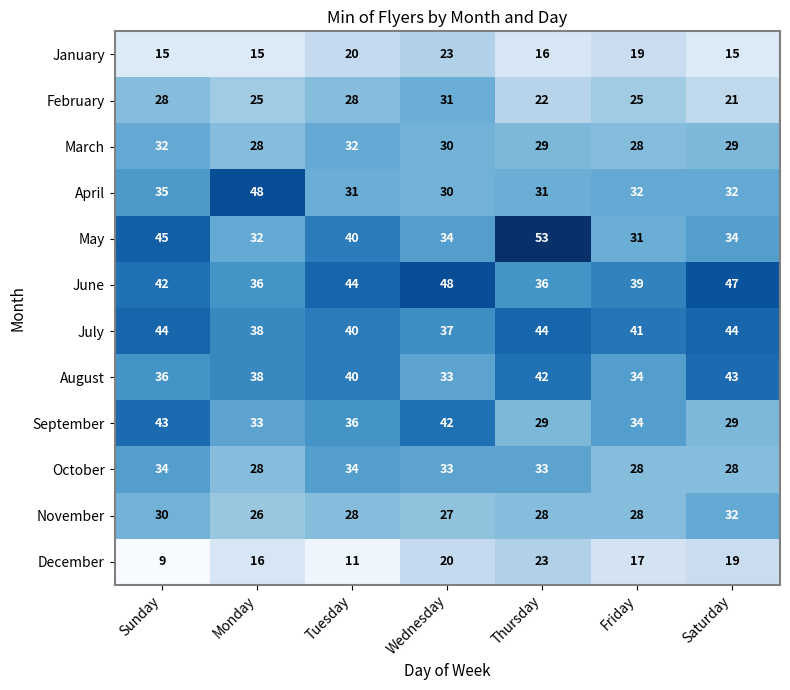

At how many categories does at least one series exceed 15?

7